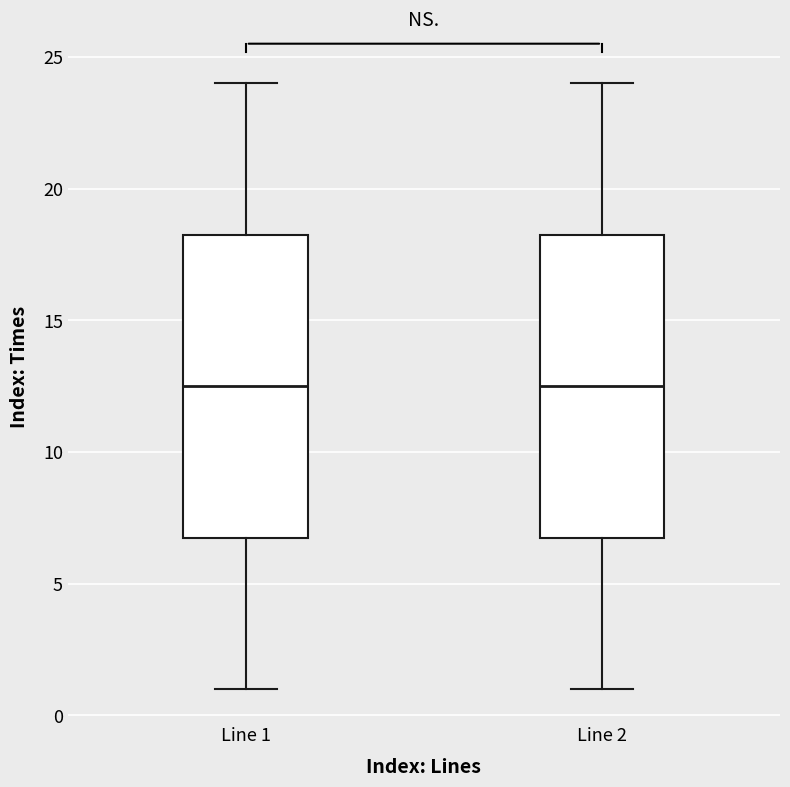

Reading left to right, transcribe this box plot: for each box, give where its median line is, the range the box spans, and where its two whiskers end, as read against the y-axis. The values are not printed on the chart, so give them approximately, as read against the axis.

Line 1: median 12.5, box 7.0 to 18.5, whiskers 1.0 to 24.0
Line 2: median 12.5, box 7.0 to 18.5, whiskers 1.0 to 24.0